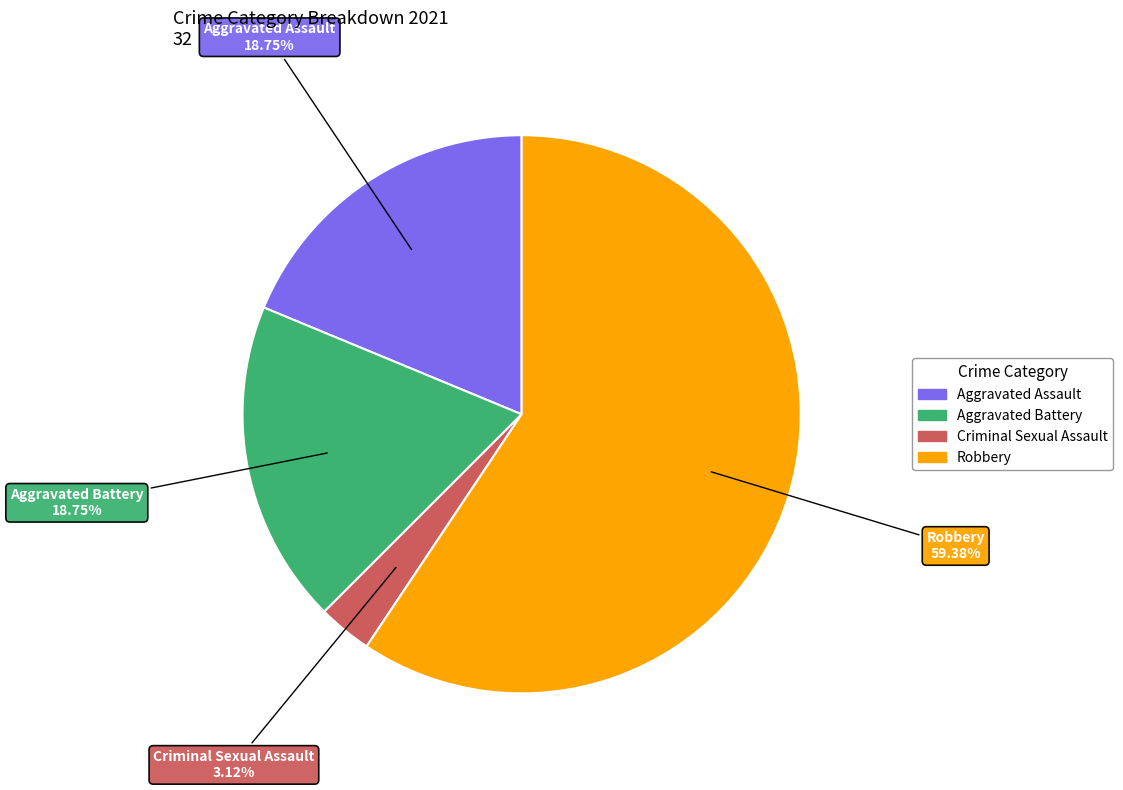

What is the largest slice in the pie chart?

Robbery